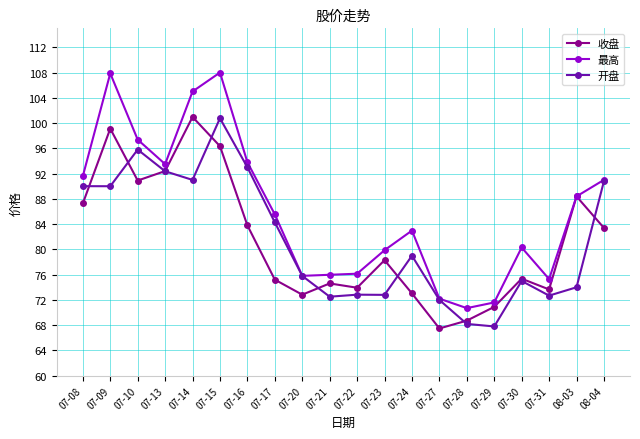

What is the value of the 收盘 point at the 6th from the left?

96.3